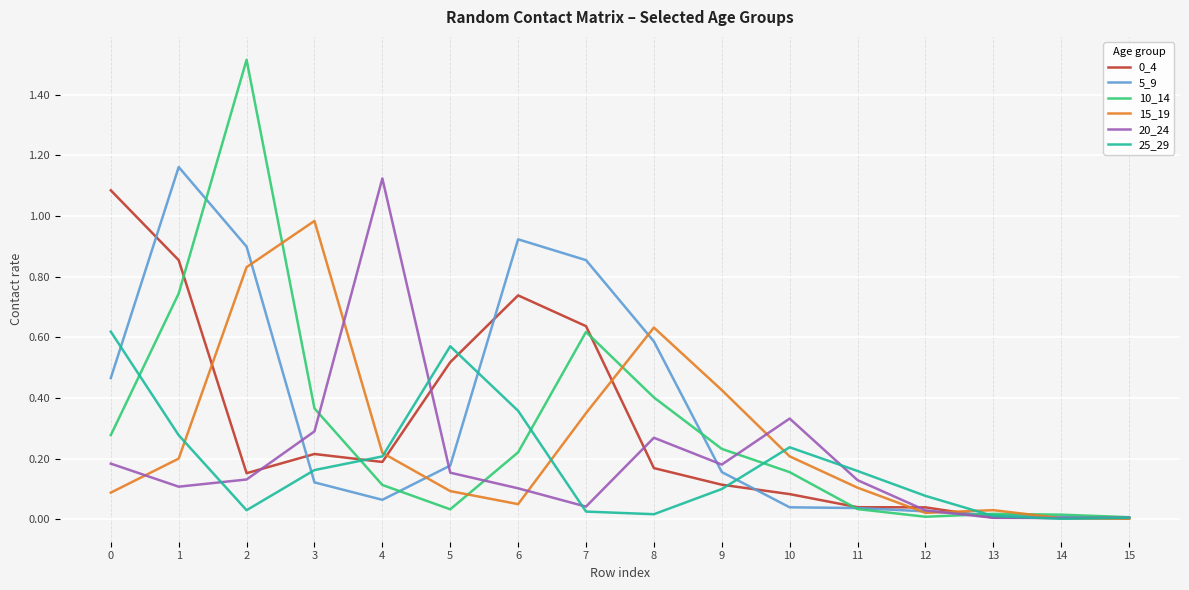

Is the value of 25_29 at 13 greater than the value of 10_14 at 7?

No